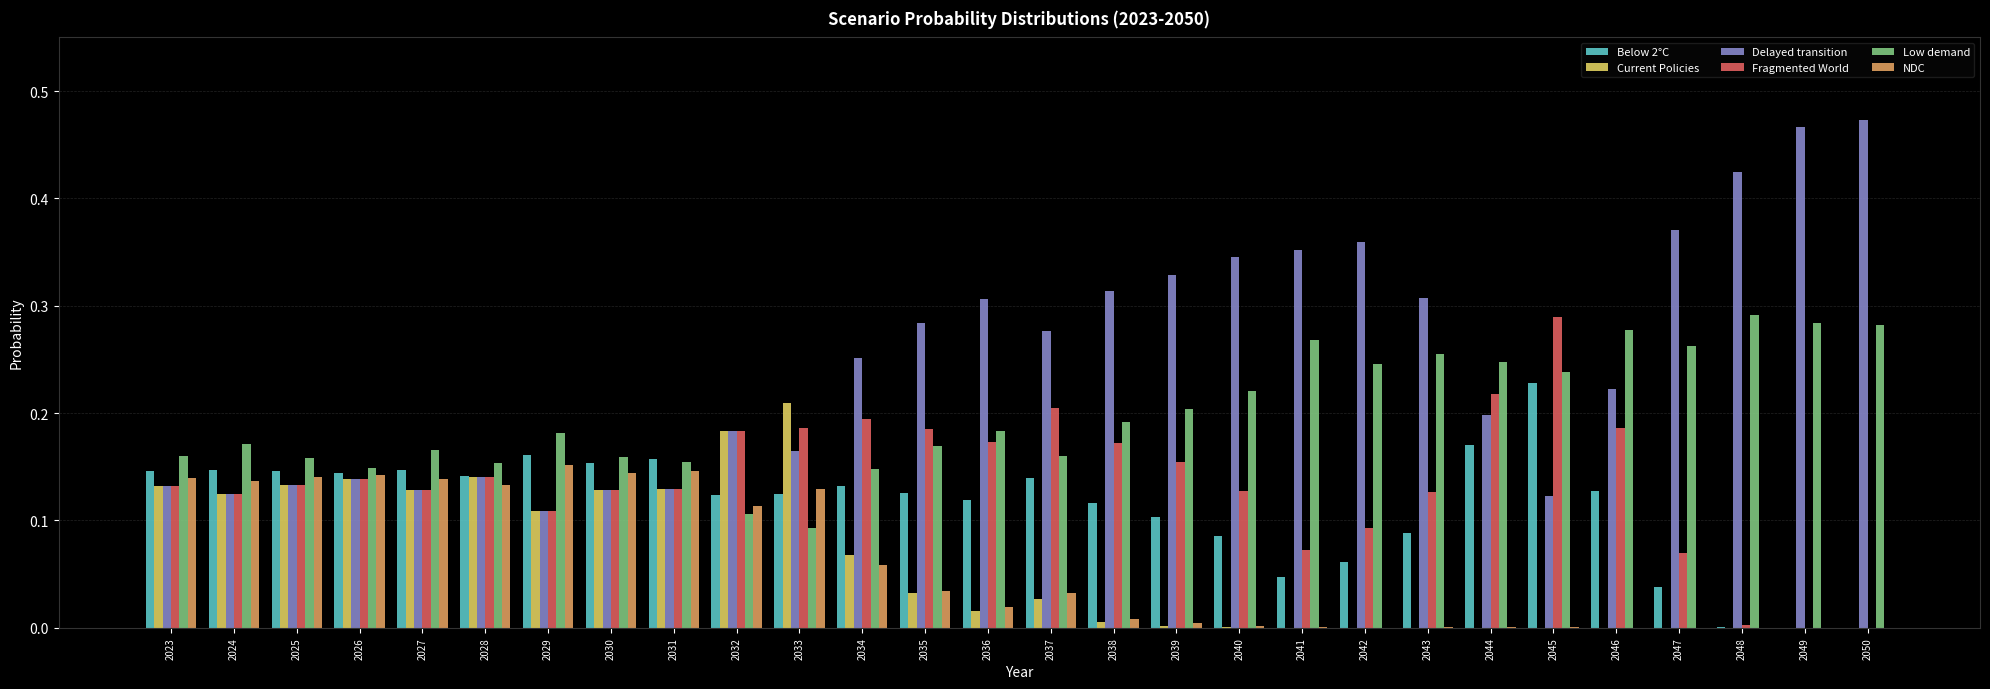

Are the bars horizontal?

No